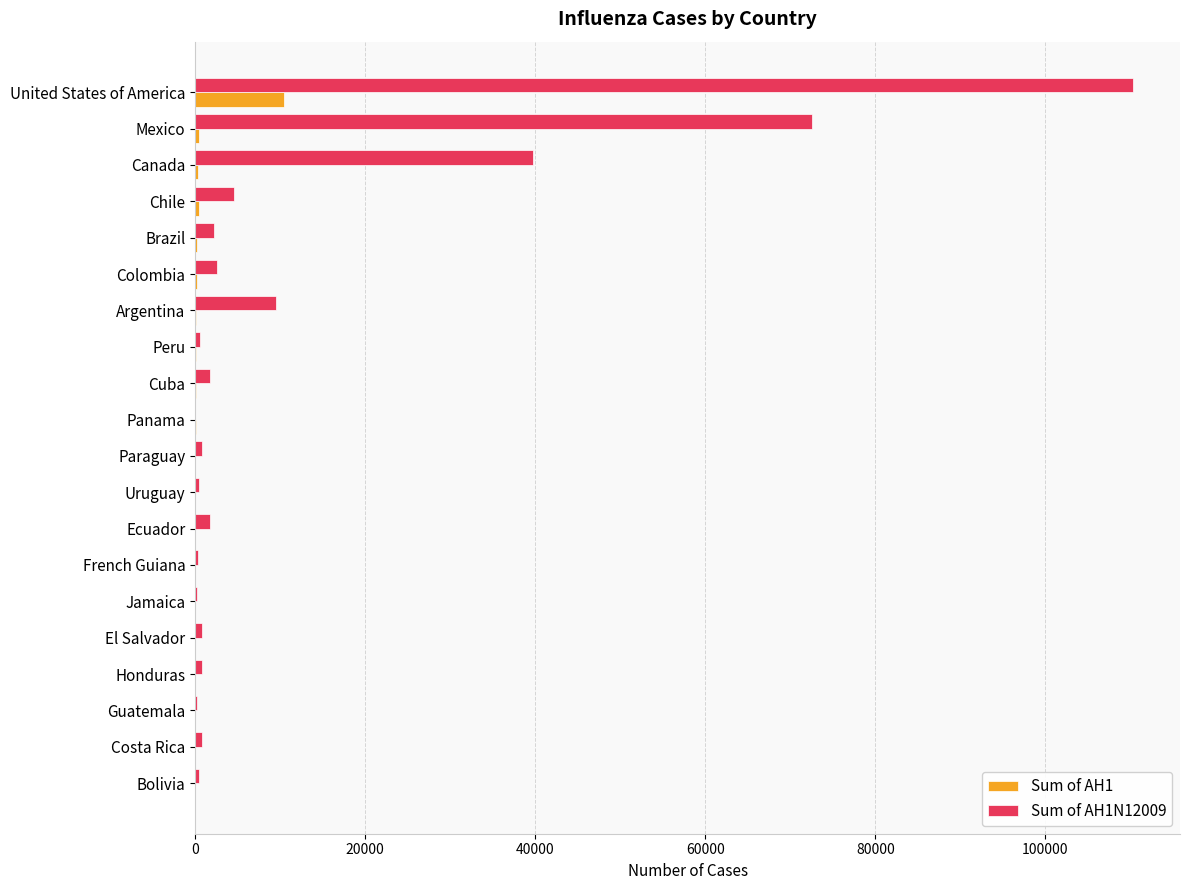

Which series has the largest total across all categories?

Sum of AH1N12009